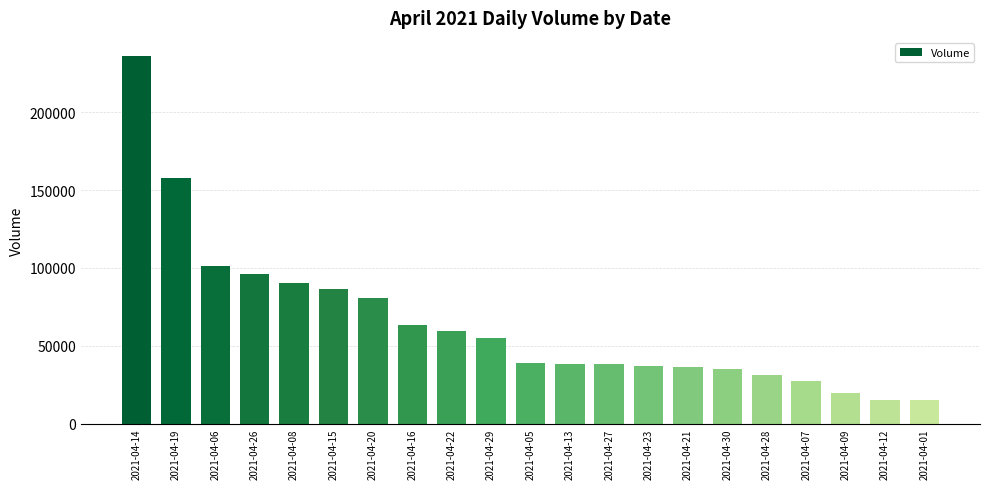

Are the bars horizontal?

No